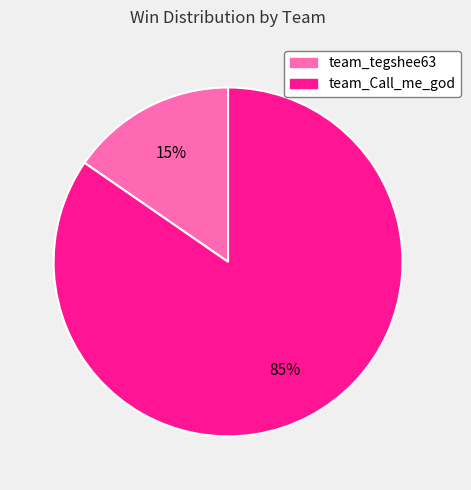

Do team_tegshee63 and team_Call_me_god together represent more than half of the pie?

Yes